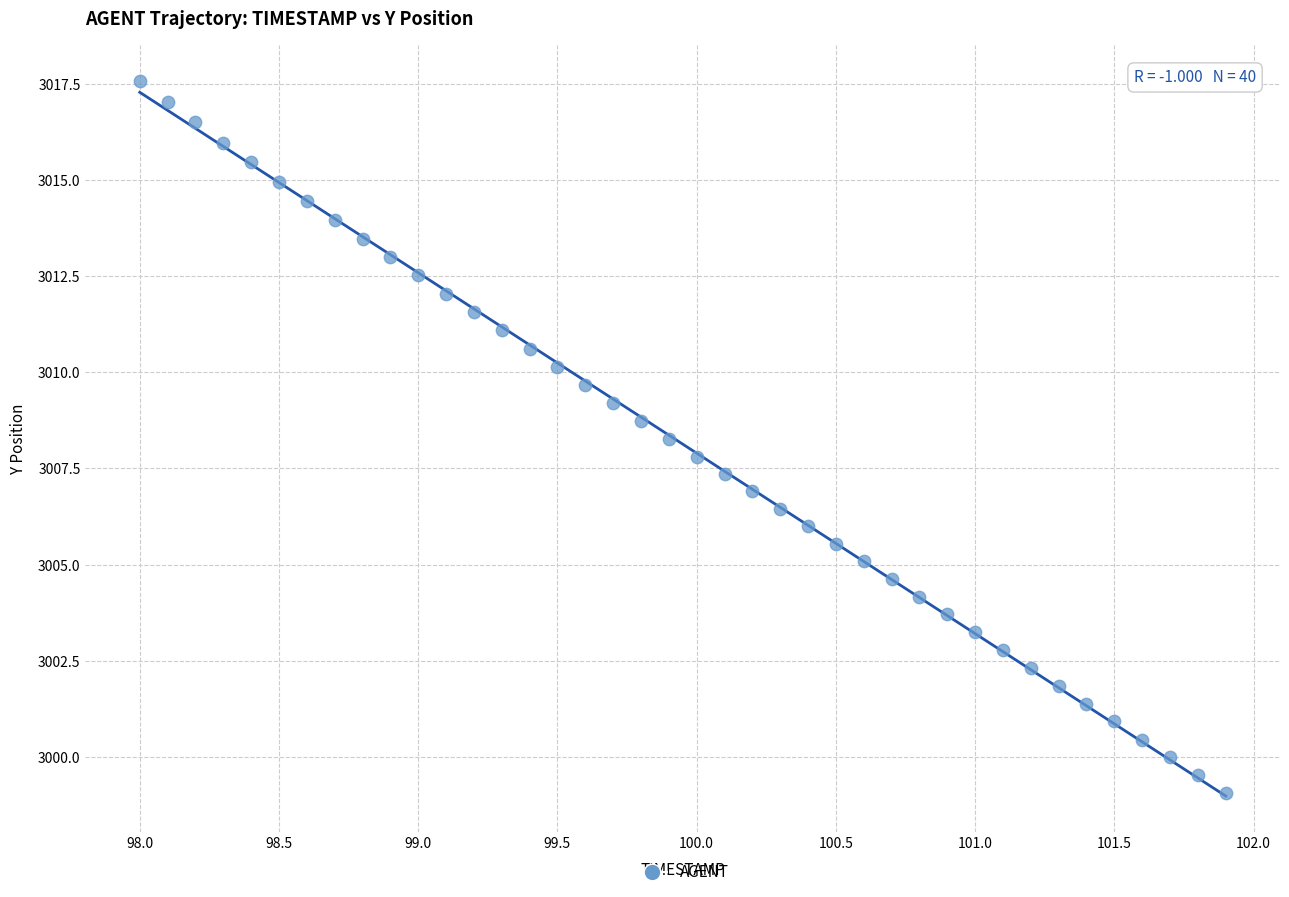

What is the range of Y values (max minus min)?

18.5